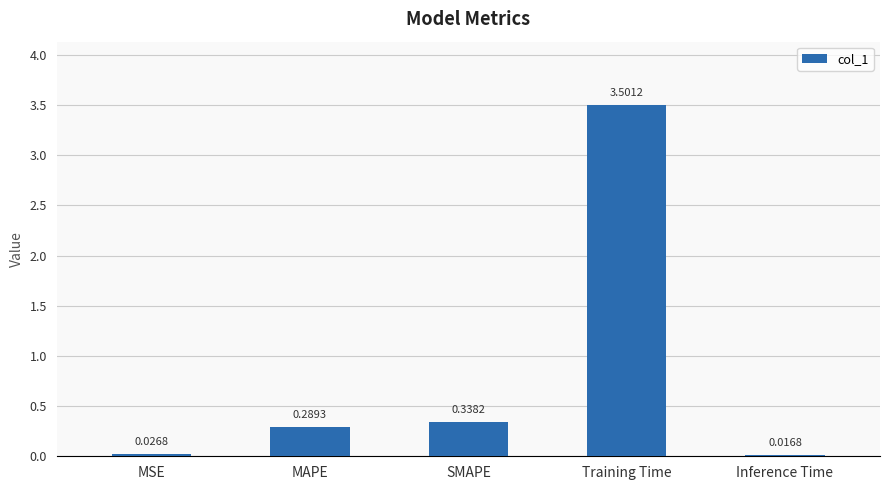

At which category does the chart reach its minimum across all series?

Inference Time